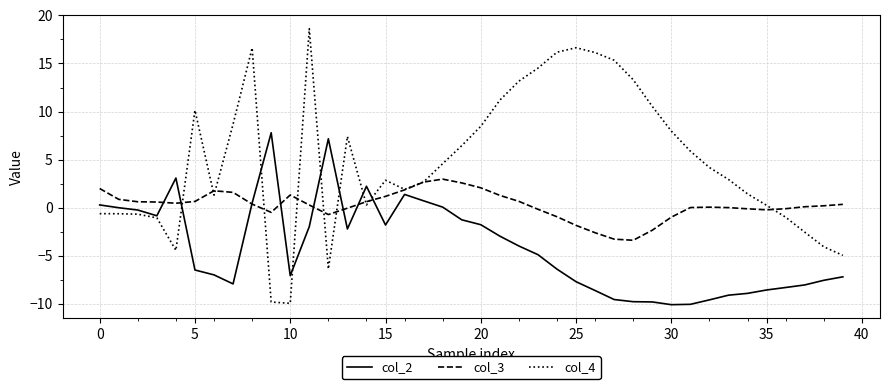

Does the chart display data point markers on the line(s)?

No